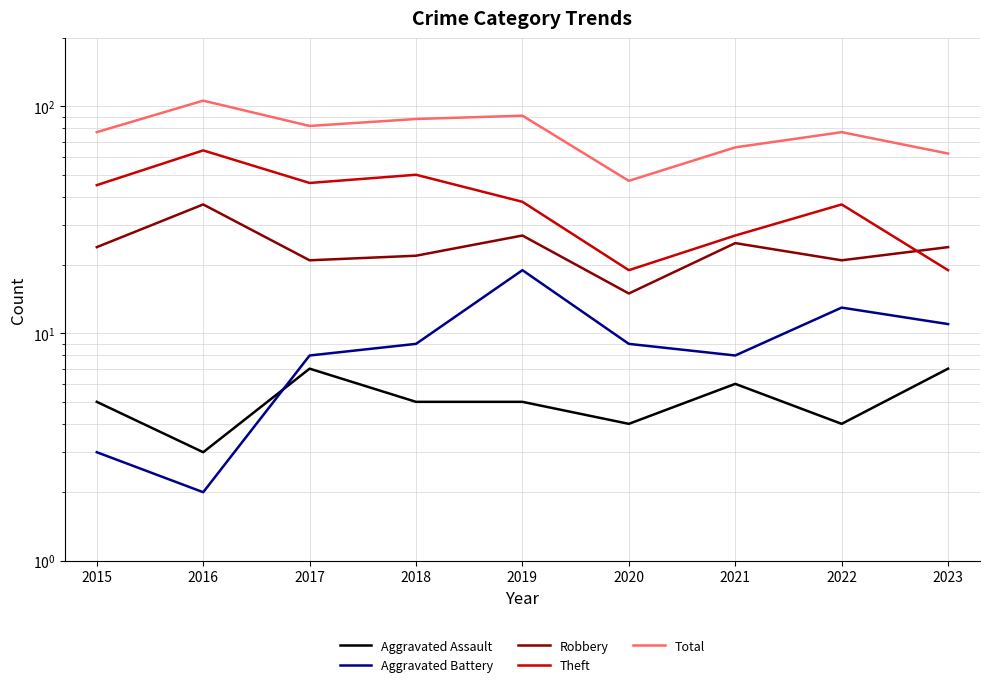

At how many categories does at least one series exceed 85?

3